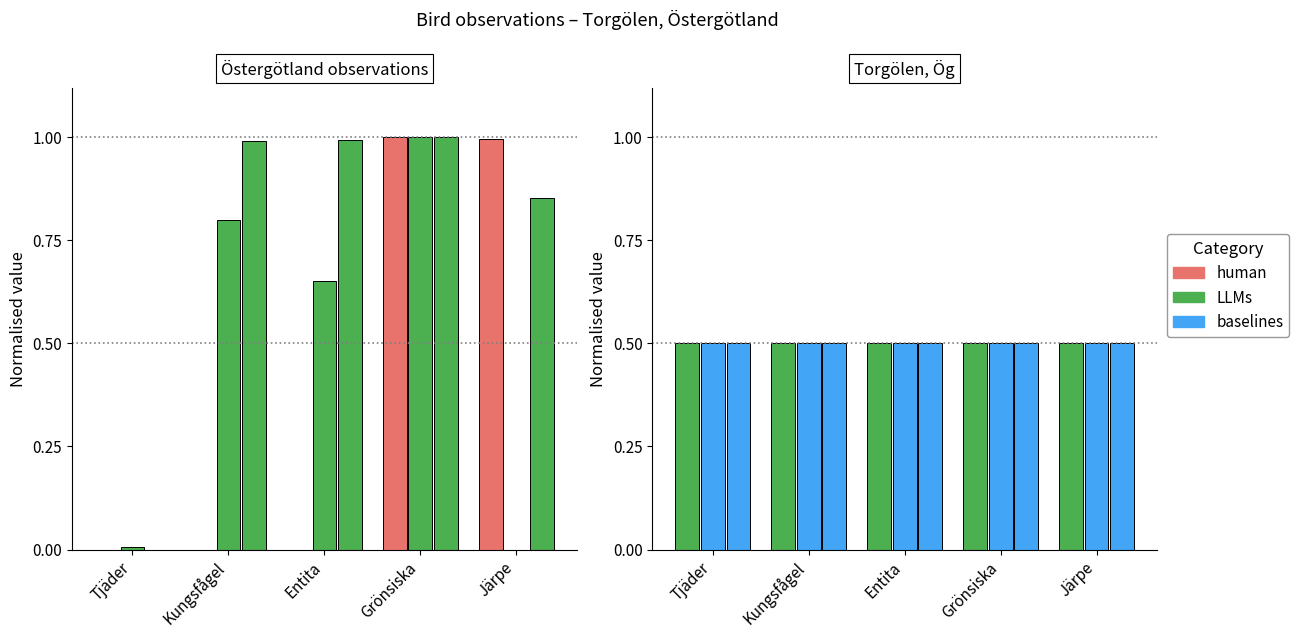

Is it true that LLMs equals 0.5 at Entita?

True